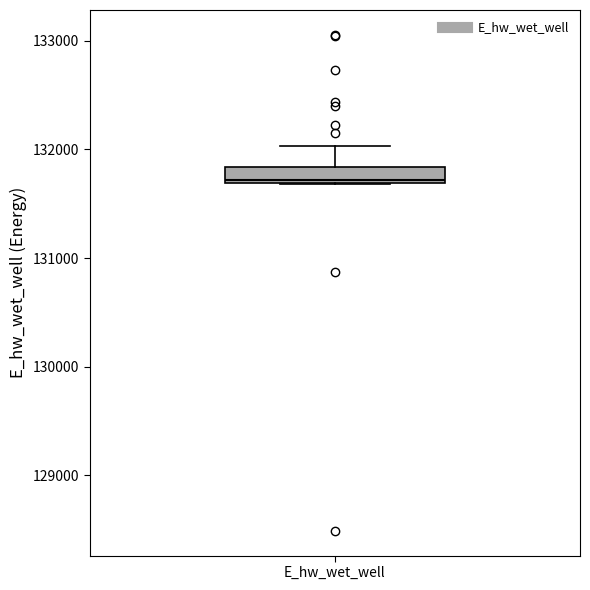

Transcribe this box plot: give where the median line is, the range the box spans, and where the two whiskers end, as read against the y-axis. The values are not printed on the chart, so give them approximately, as read against the axis.

median 131700, box 131700 to 131800, whiskers 131700 to 132000